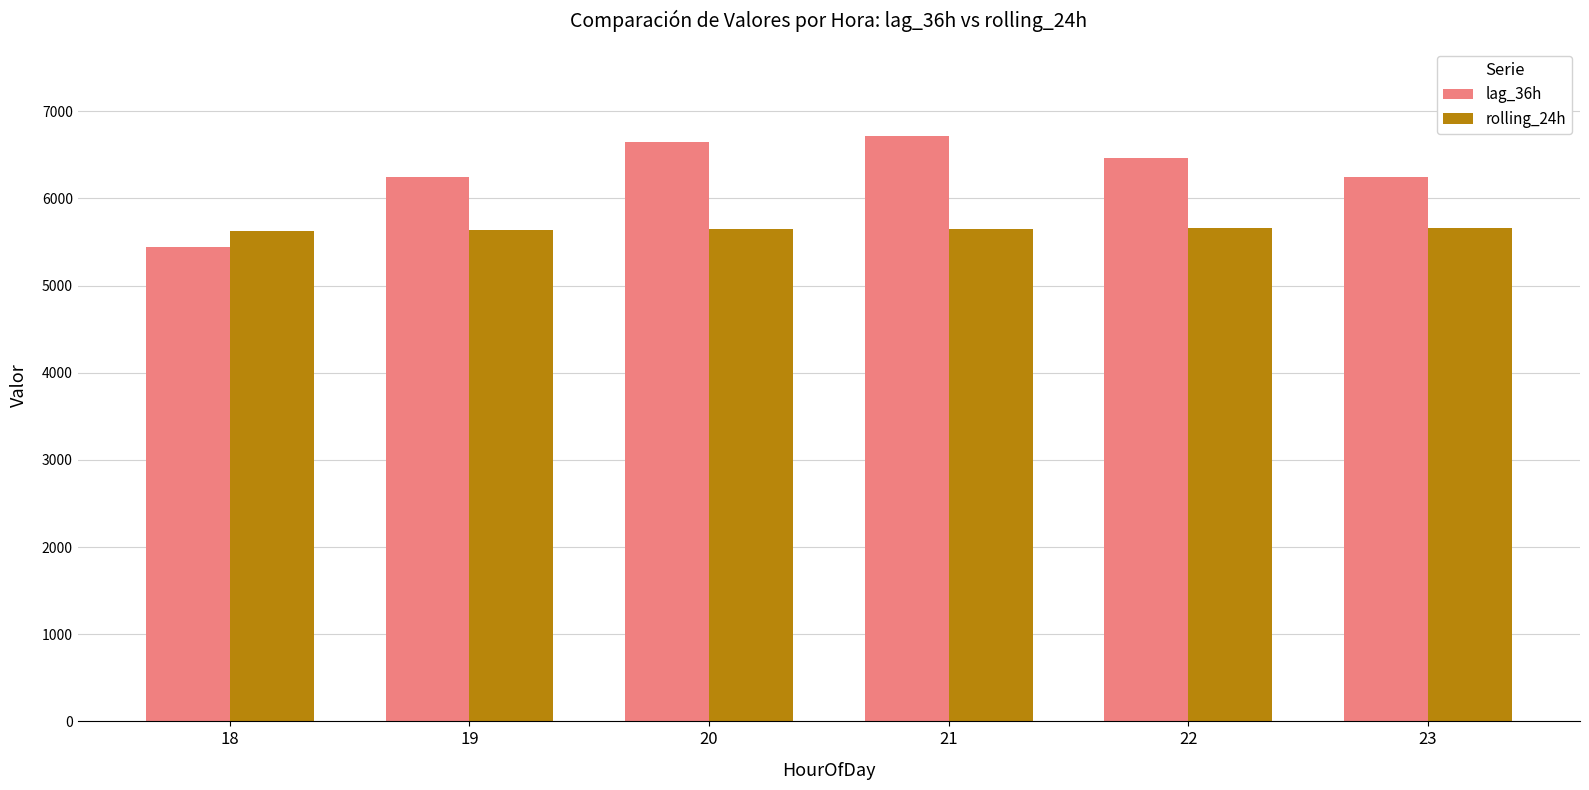

What is the average value of the lag_36h series?

6294.2